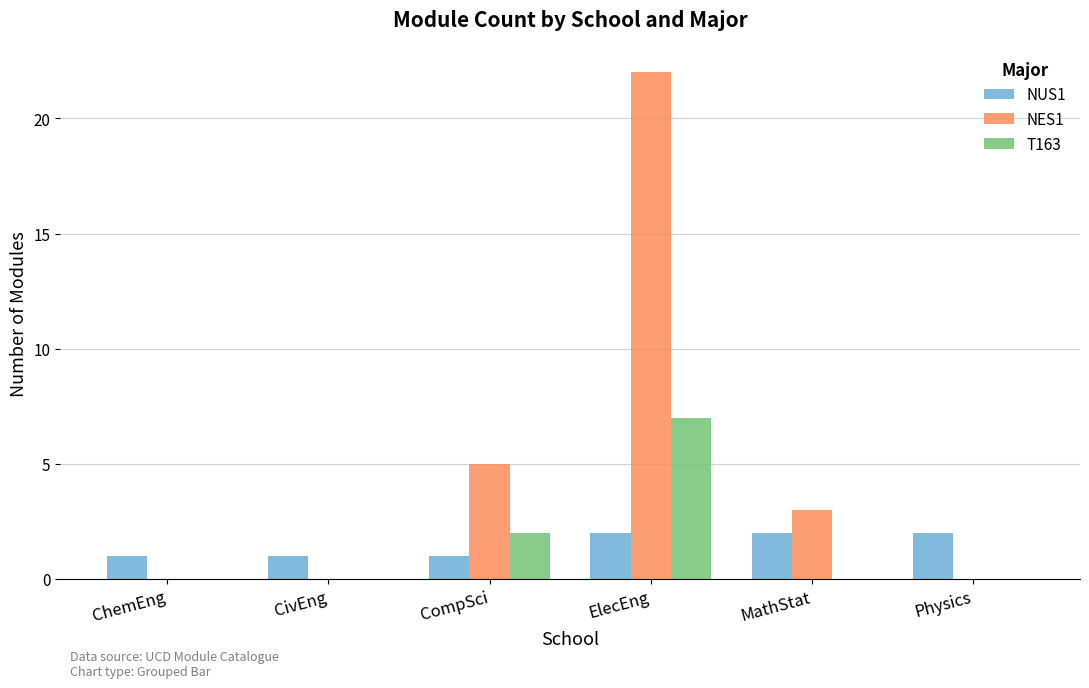

The NES1 series shows 0 at Physics. True or false?

True